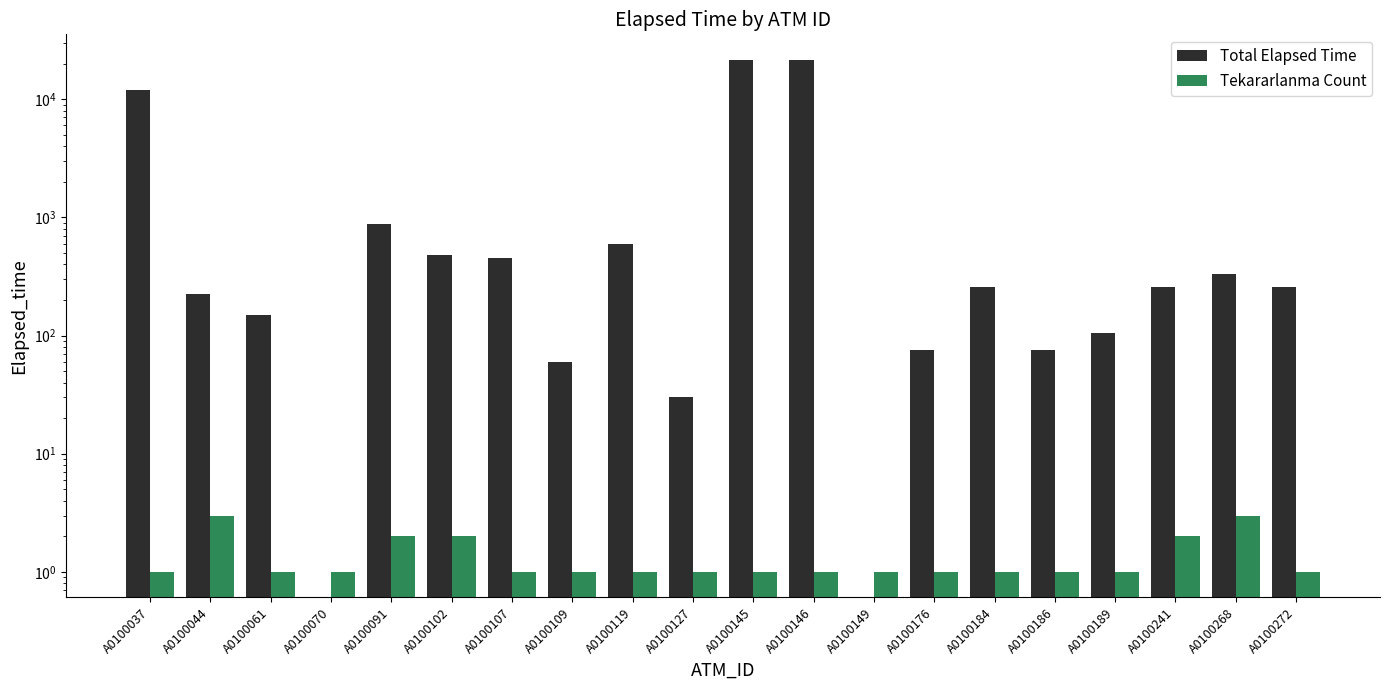

What is the difference between the maximum and minimum values in the Total Elapsed Time series?

21465